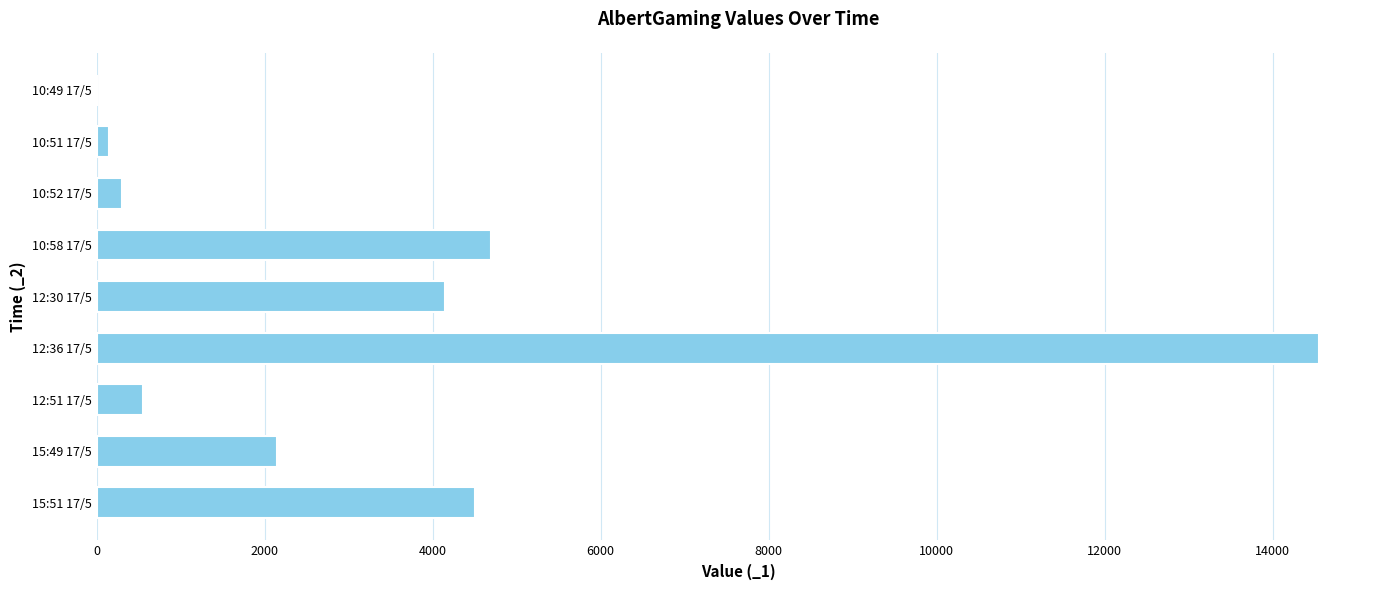

Reading top to bottom, what are all the values shown in this chart?

10:49 17/5=0	10:51 17/5=150	10:52 17/5=300	10:58 17/5=4700	12:30 17/5=4150	12:36 17/5=14550	12:51 17/5=550	15:49 17/5=2150	15:51 17/5=4500